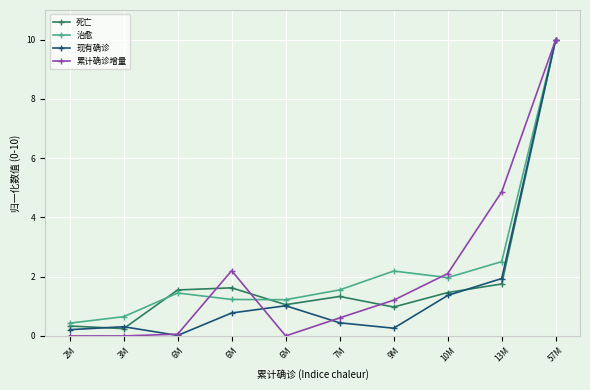

List the series in order of their peak value, highest first.

死亡, 治愈, 现有确诊, 累计确诊增量